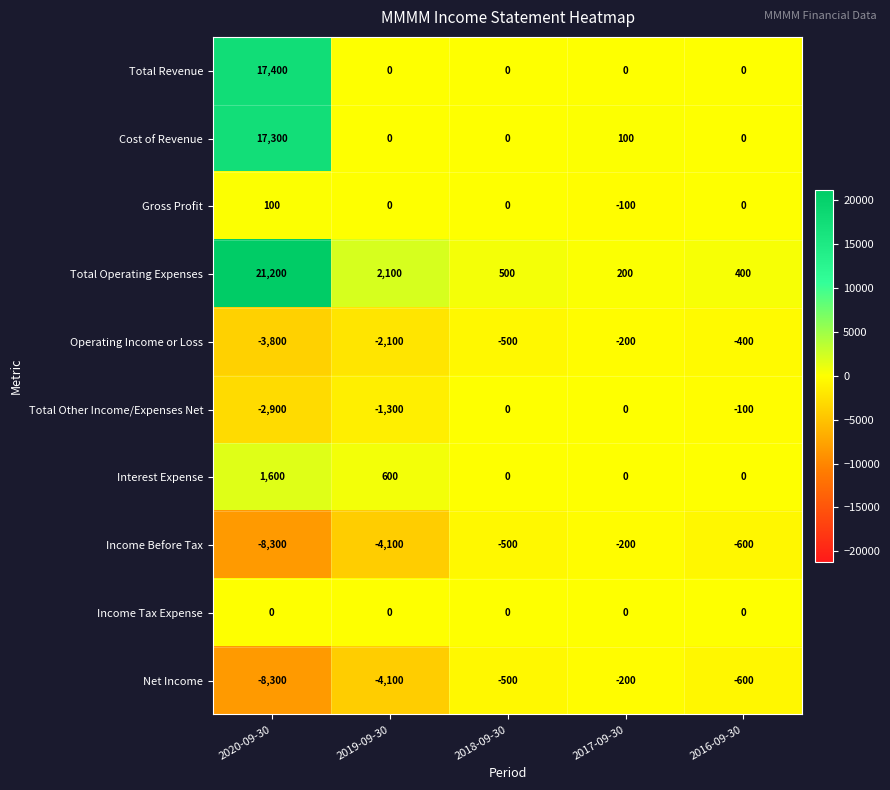

What is the greatest value displayed?

21200